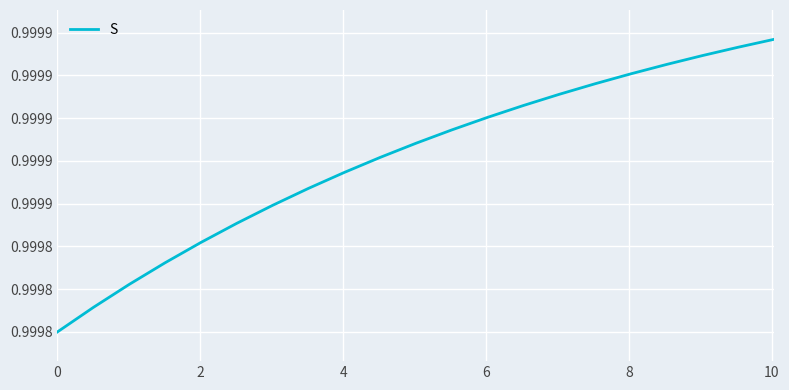

Is this an area chart (filled region under the line)?

No